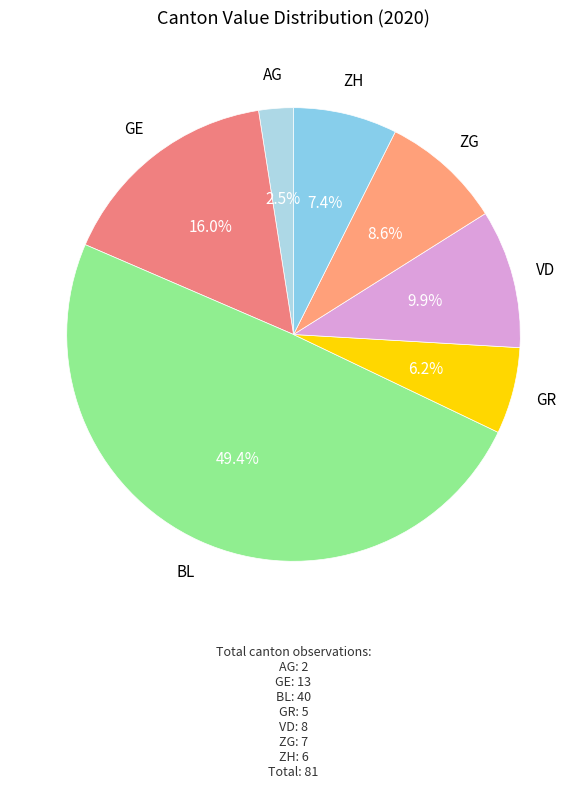

To the nearest percent, what is the difference between the largest and smallest slice percentages?

47%